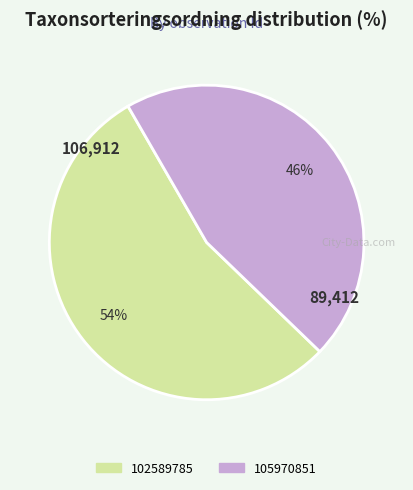

Is it true that 105970851 is 46% of the pie?

True